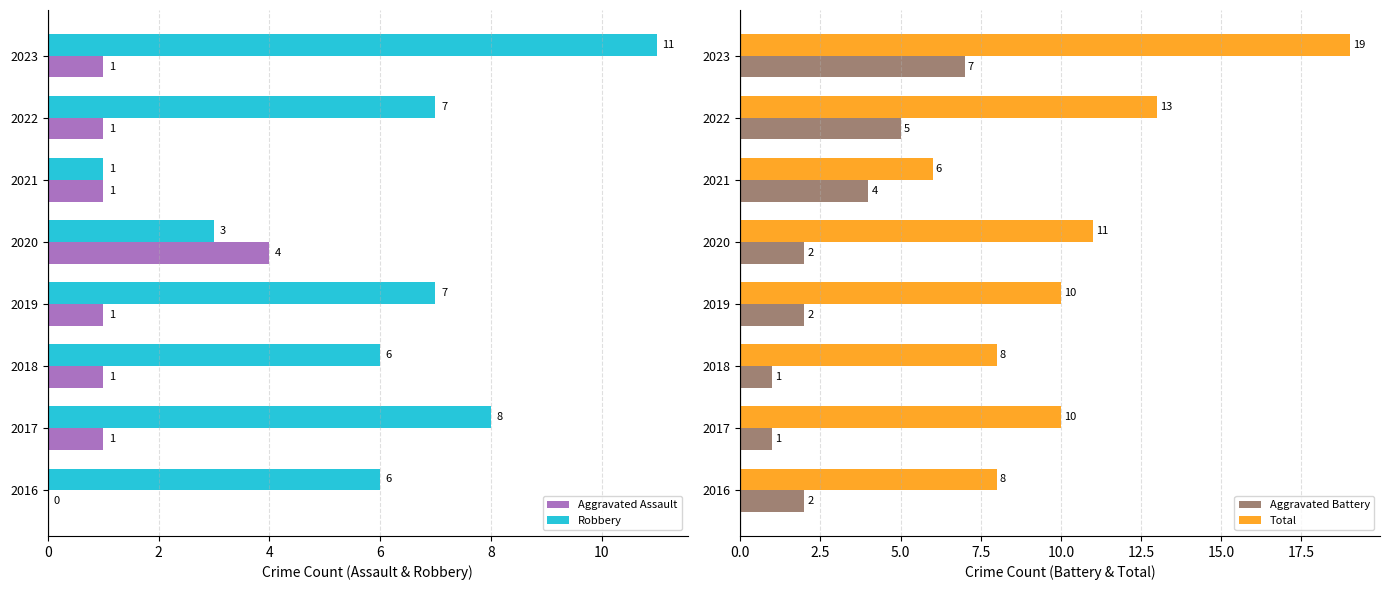

What is the sum of the Robbery values at 2022 and 2020?

10